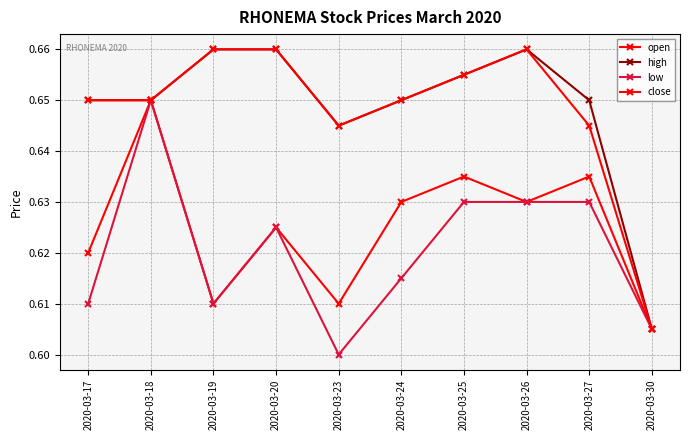

How many lines are shown in the chart?

4